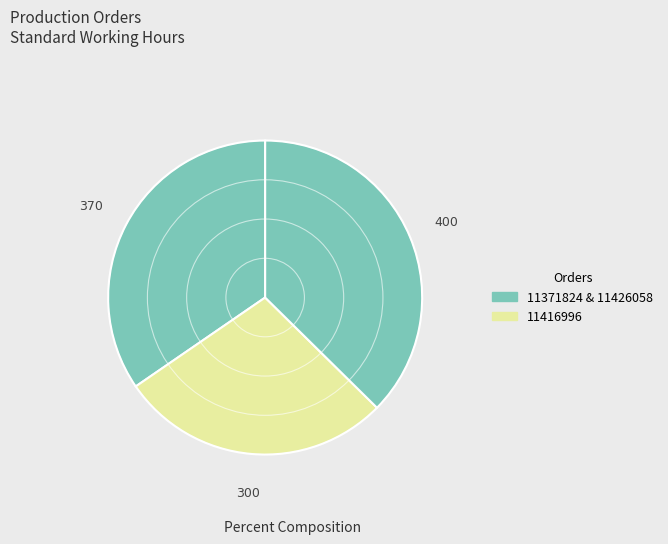

What is the largest slice in the pie chart?

11426058